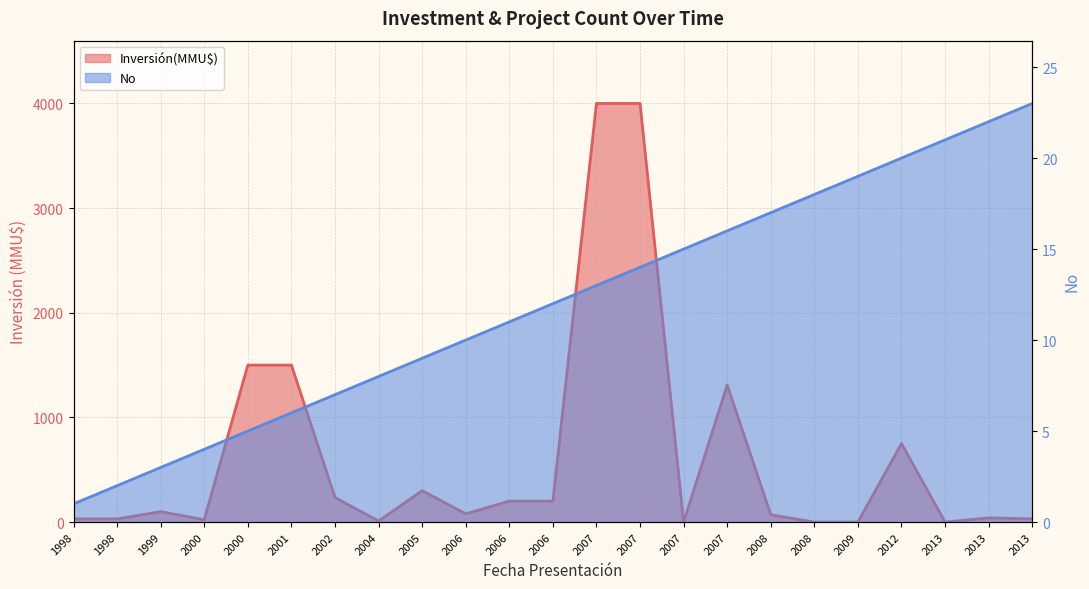

Is the value of No at 2007 greater than the value of Inversión(MMU$) at 2007?

No